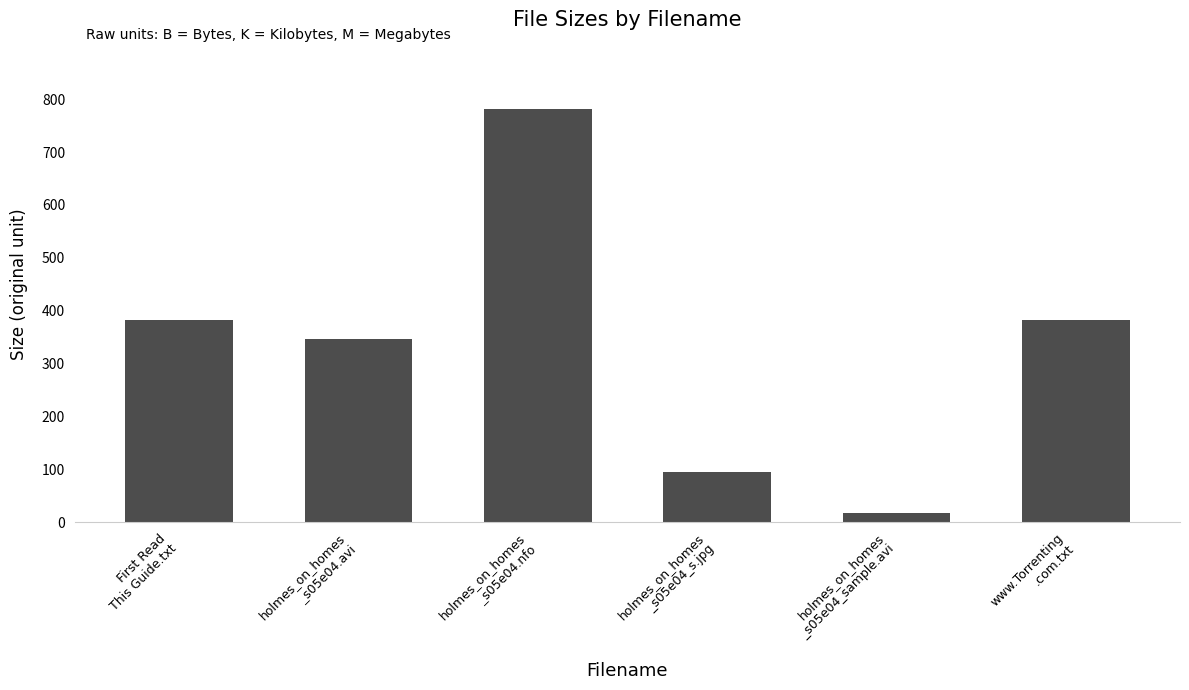

Reading left to right, extract all data points from this chart.

First Read
This Guide.txt=382.0	holmes_on_homes
_s05e04.avi=347.3	holmes_on_homes
_s05e04.nfo=782.0	holmes_on_homes
_s05e04_s.jpg=95.4	holmes_on_homes
_s05e04_sample.avi=17.0	www.Torrenting
.com.txt=382.0